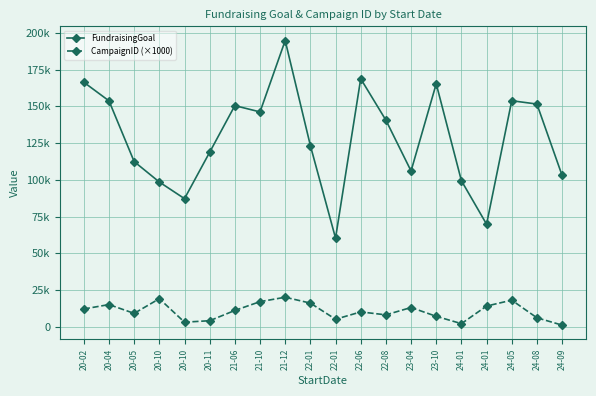

What is the minimum value for FundraisingGoal?

60284